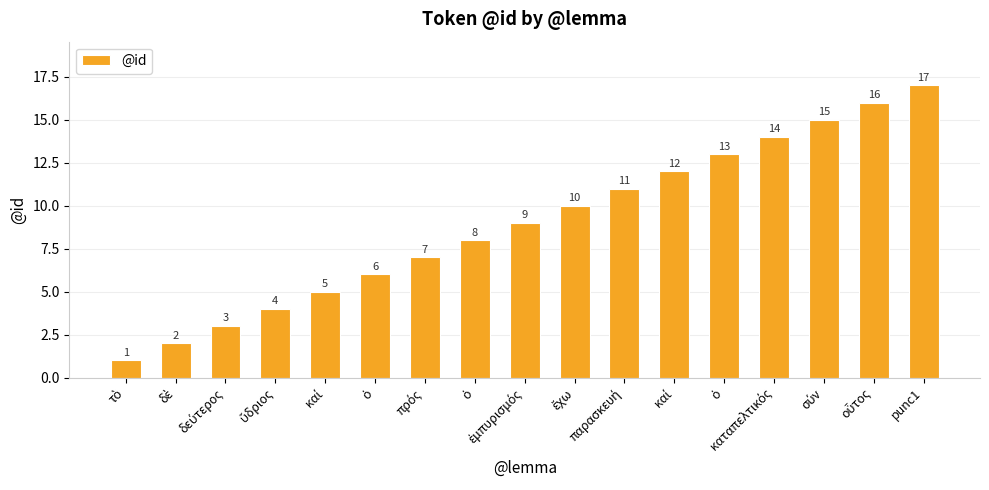

Does the chart contain any negative values?

No